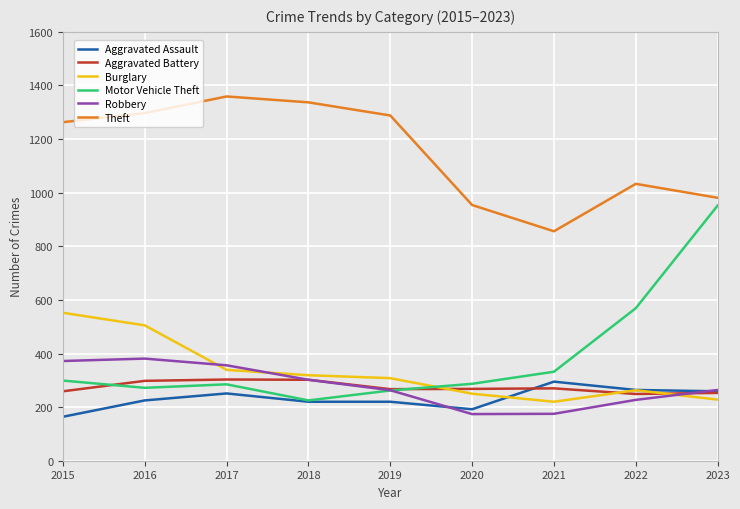

Which series has the largest total across all categories?

Theft